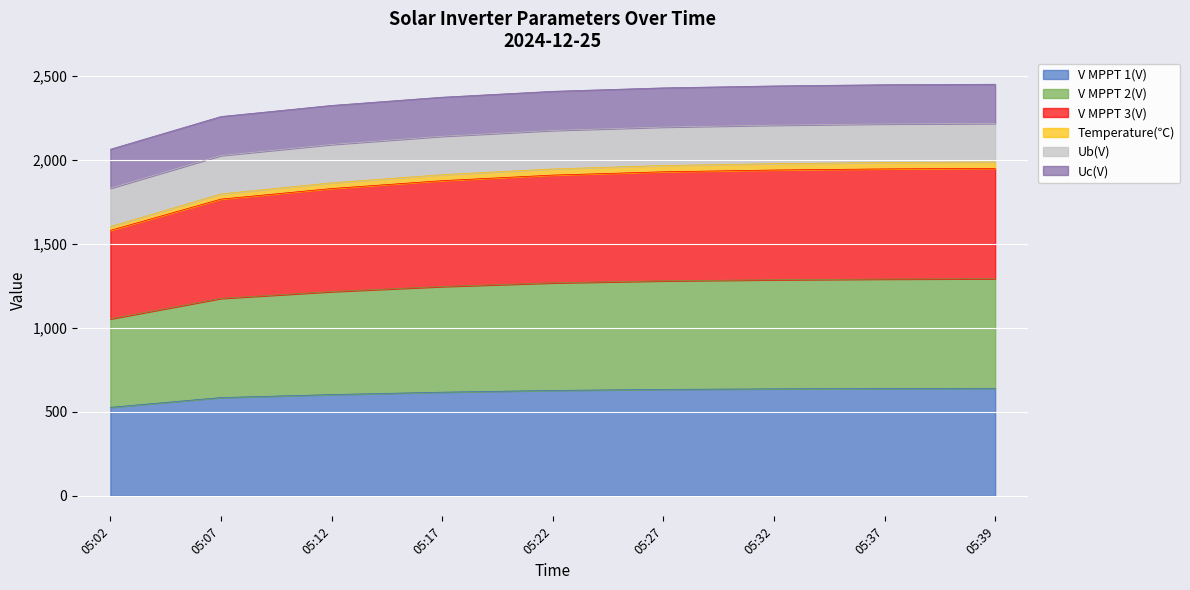

Where is V MPPT 1(V) nearest to the value 583?

05:07